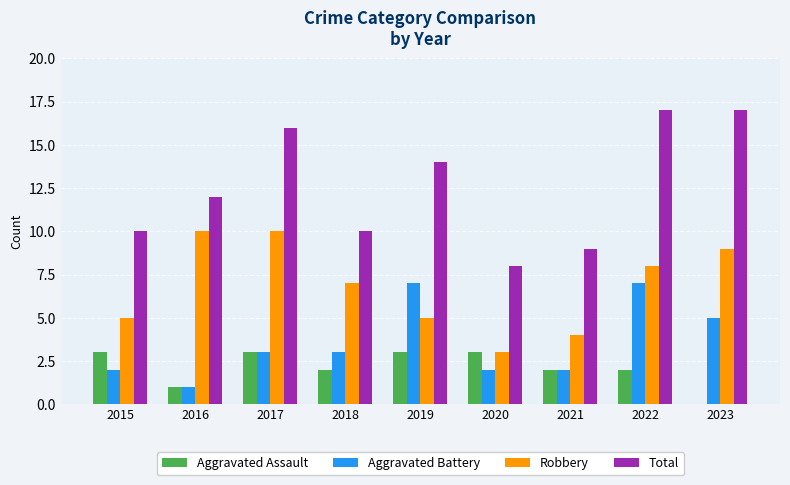

What is the maximum value shown in the chart?

17